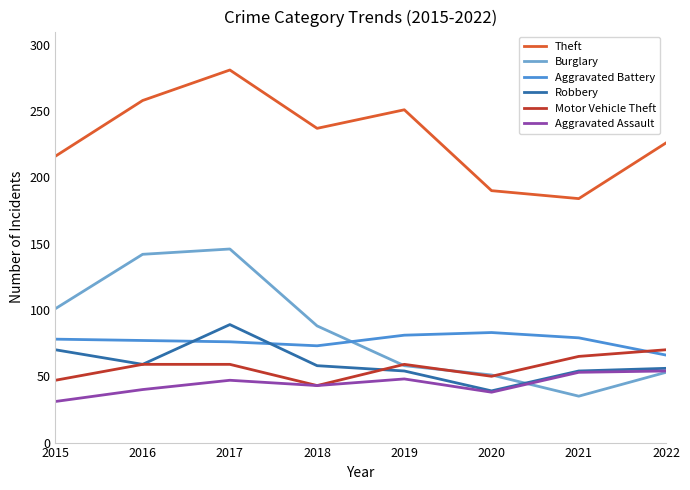

How many interior local valleys does the Aggravated Assault series have?

2